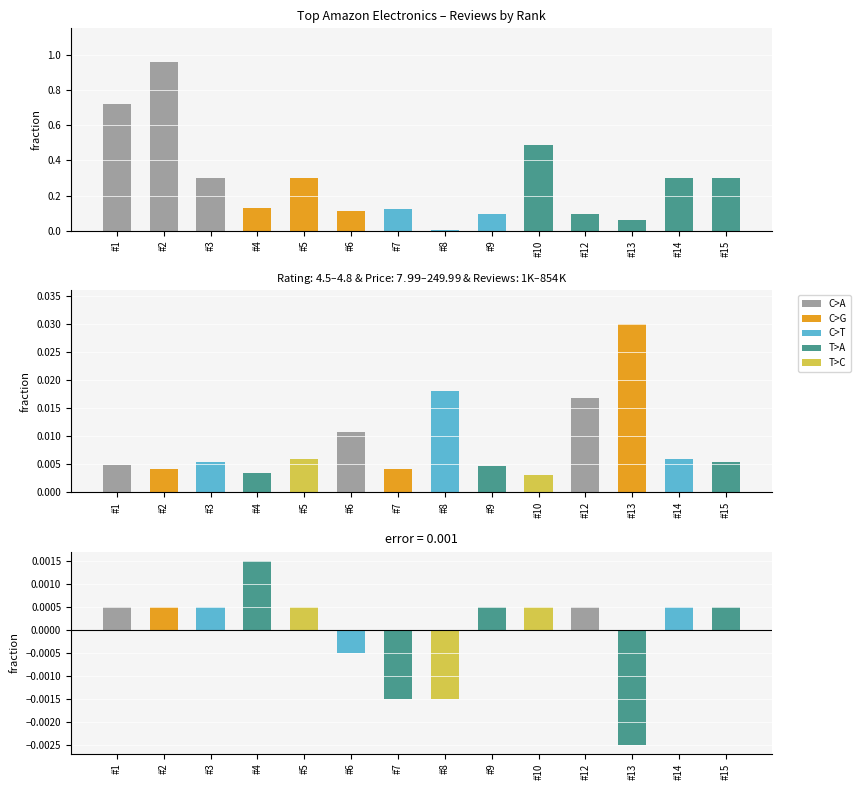

Which series has the widest spread of values?

Reviews Count